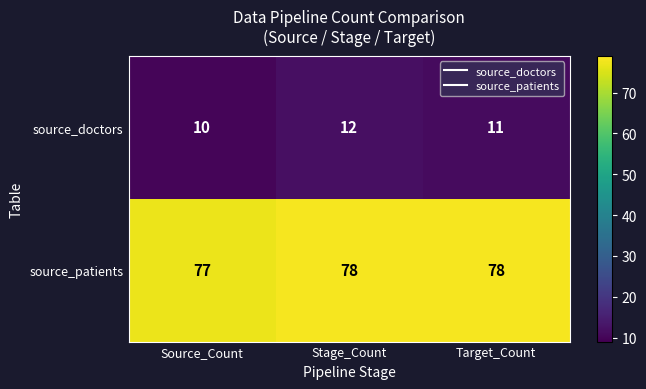

Which series has the widest spread of values?

source_doctors